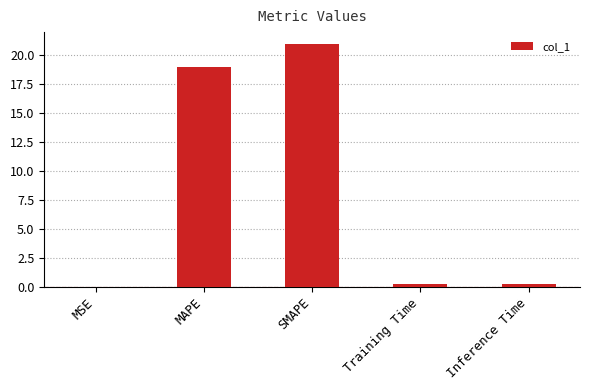

What is the change in value from SMAPE to Training Time?

-20.7